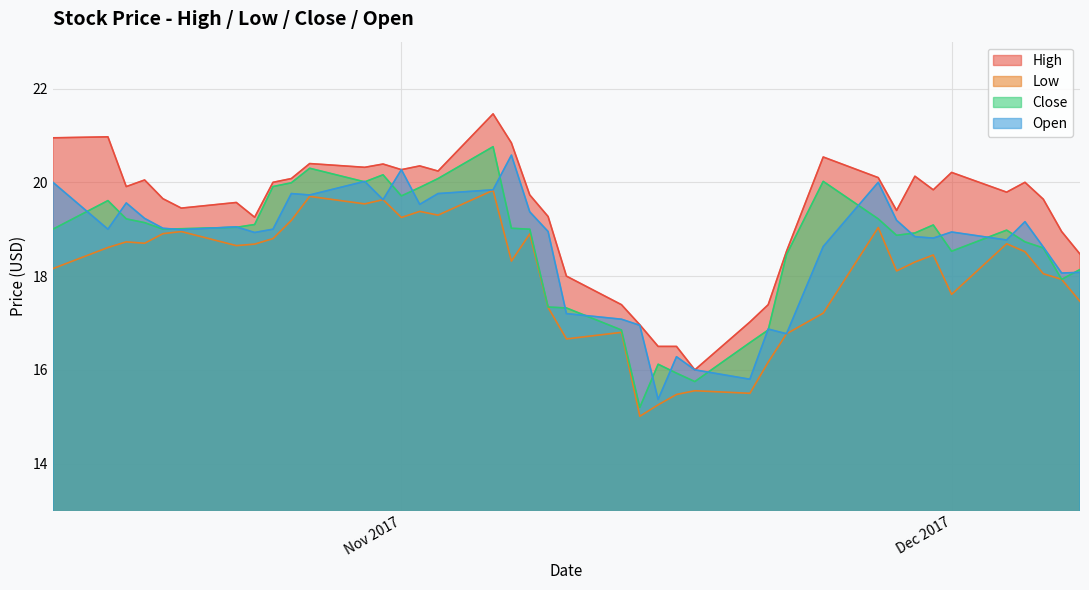

What are all the series names shown in the legend?

High, Low, Close, Open